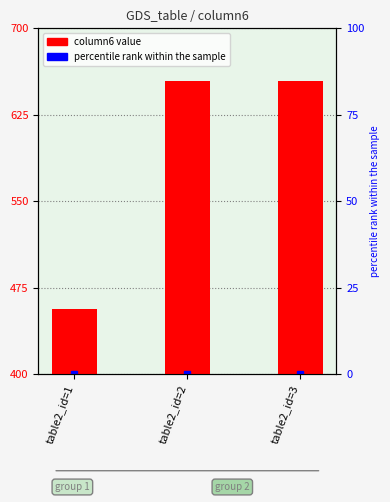

At which label is the value closest to 555?

table2_id=1